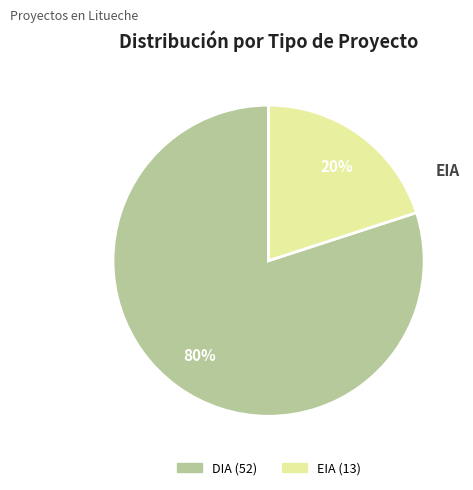

What is the smallest slice in the pie chart?

EIA